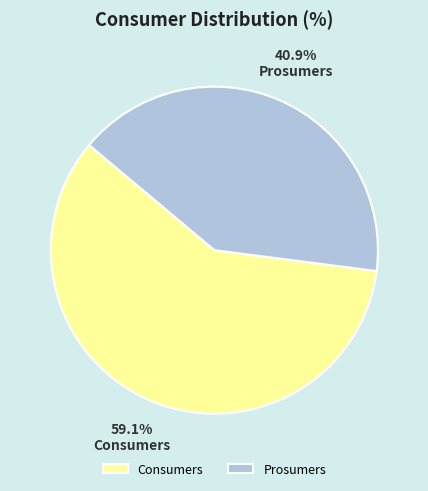

To the nearest percent, what percentage of the pie is Consumers?

59%